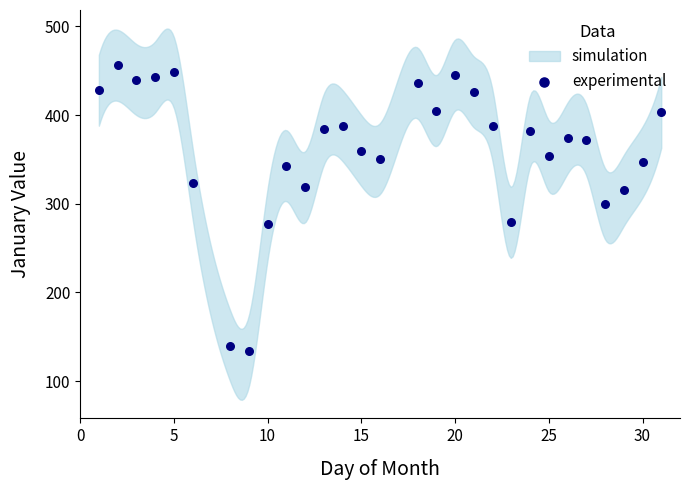

What Y value in the scatter plot is closest to 295?

300